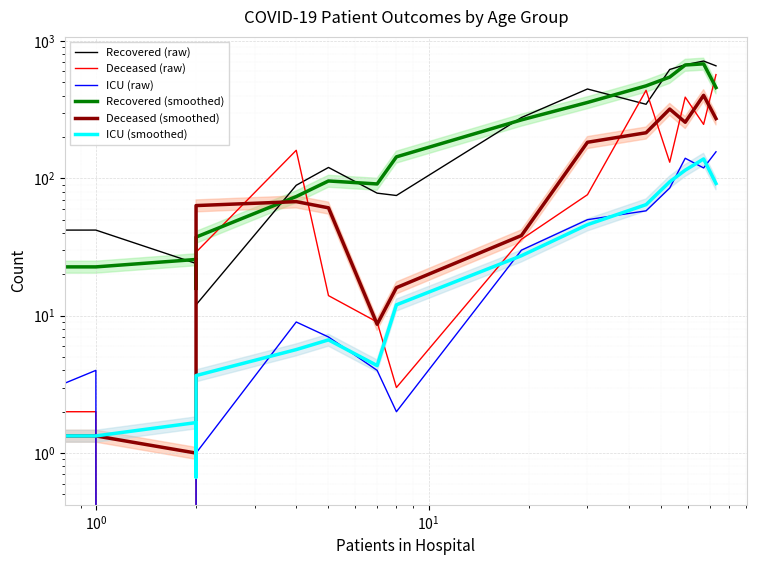

The Recovered (raw) series shows 930.6 at 15. True or false?

False